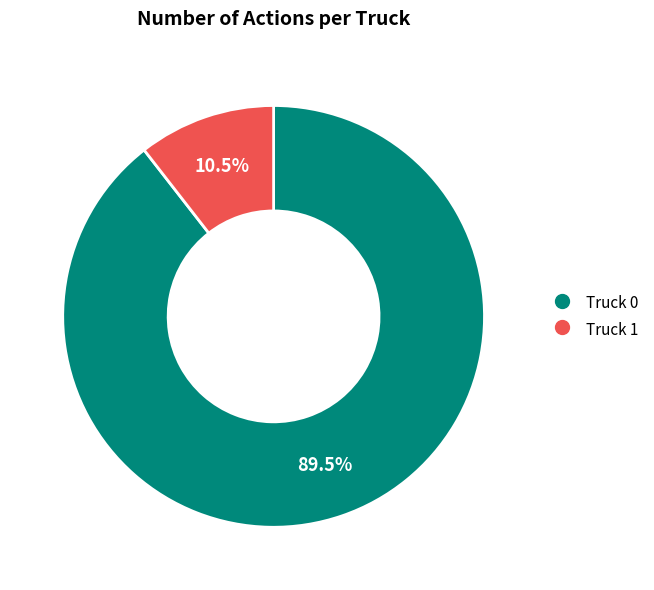

What is the largest slice in the pie chart?

Truck 0